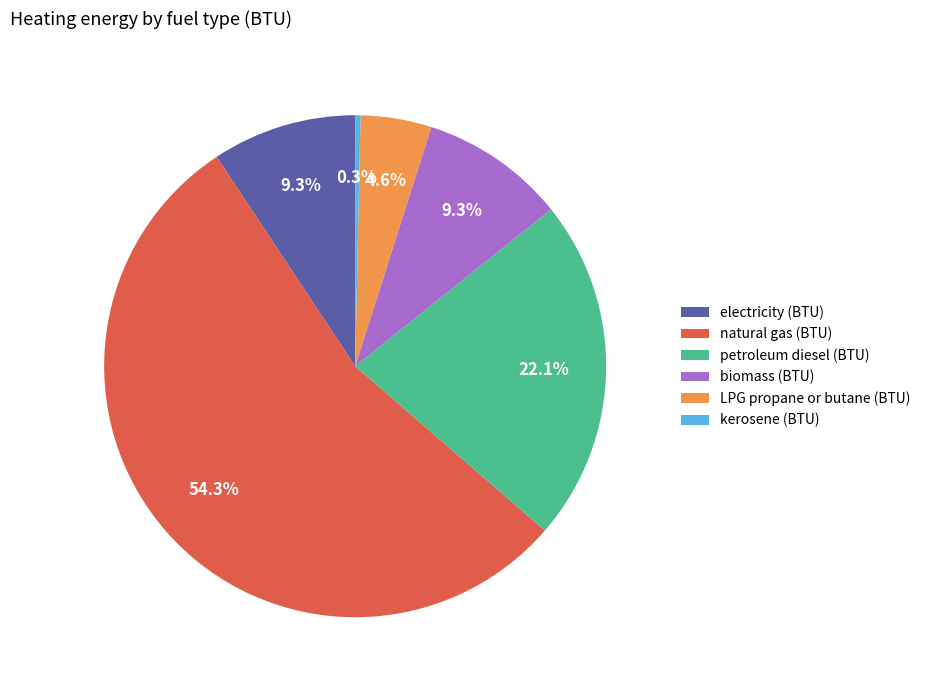

To the nearest percent, what percentage of the pie is petroleum diesel (BTU)?

22%